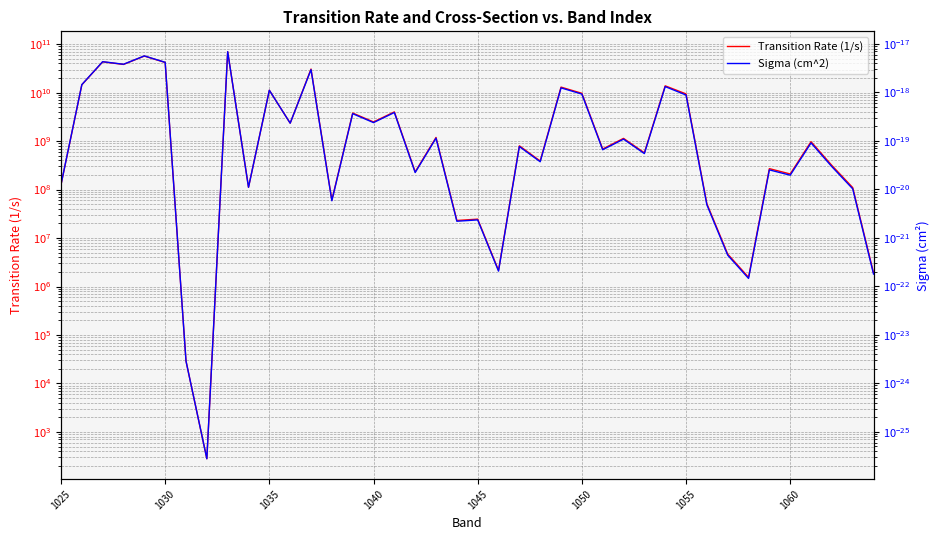

Which series has the widest spread of values?

Transition Rate (1/s)